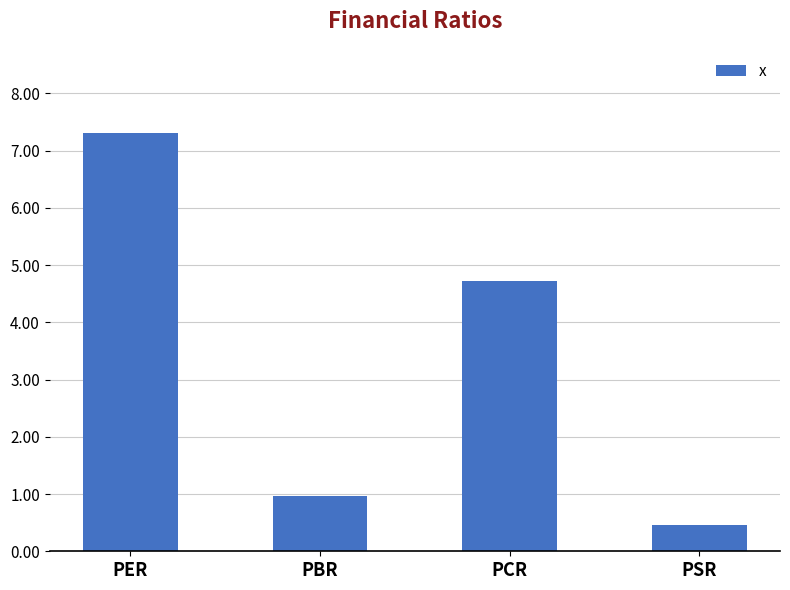

List the labels in order of value, smallest first.

PSR, PBR, PCR, PER